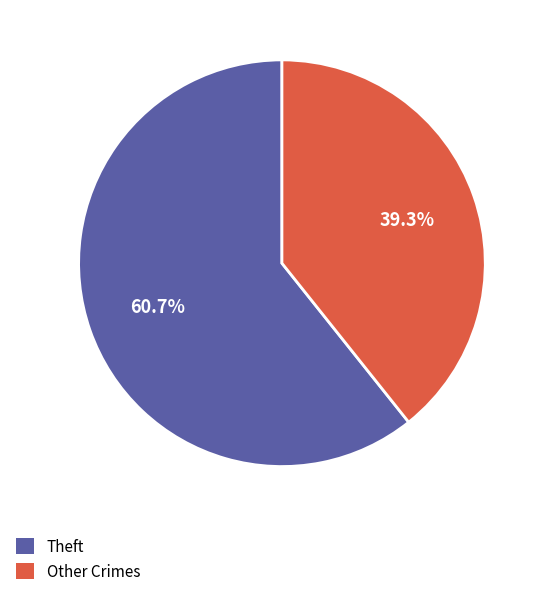

What percentage is NOT represented by Theft?

39.3%